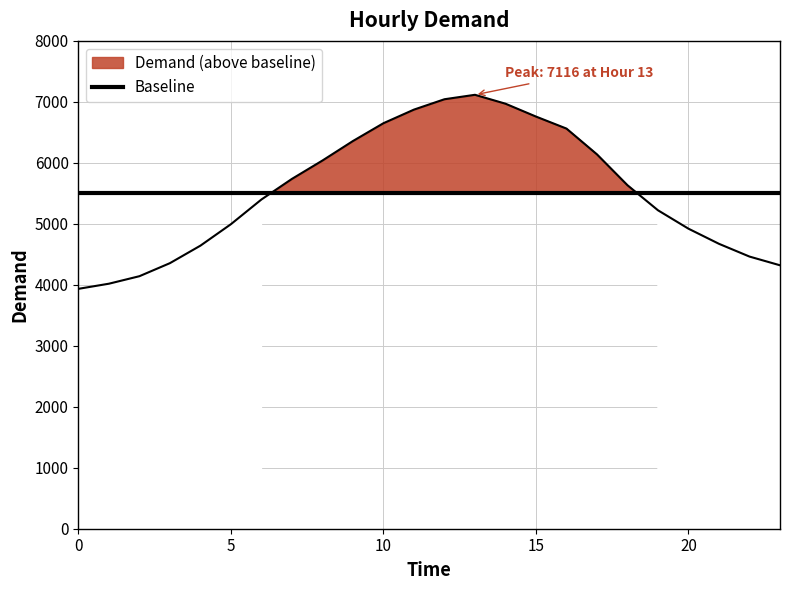

What is the value of the 3rd point from the left?

4141